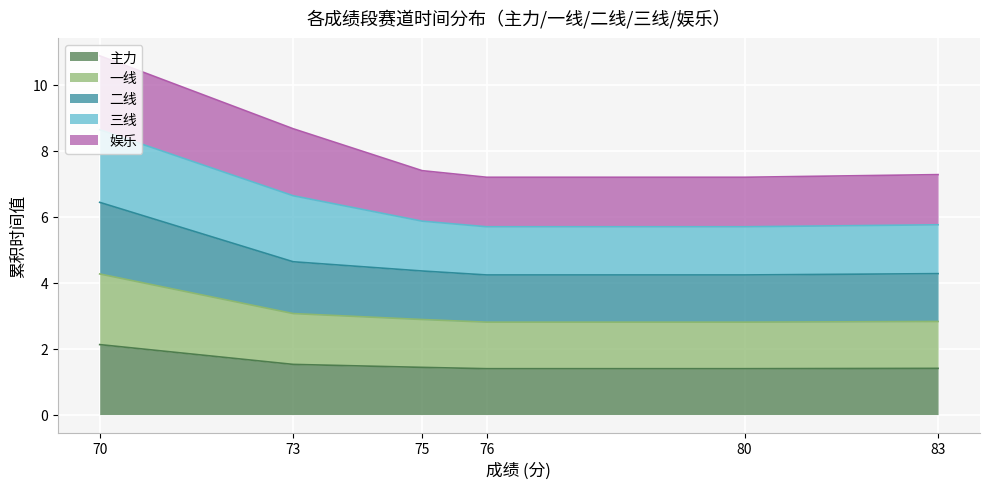

At how many categories does at least one series exceed 4?

6